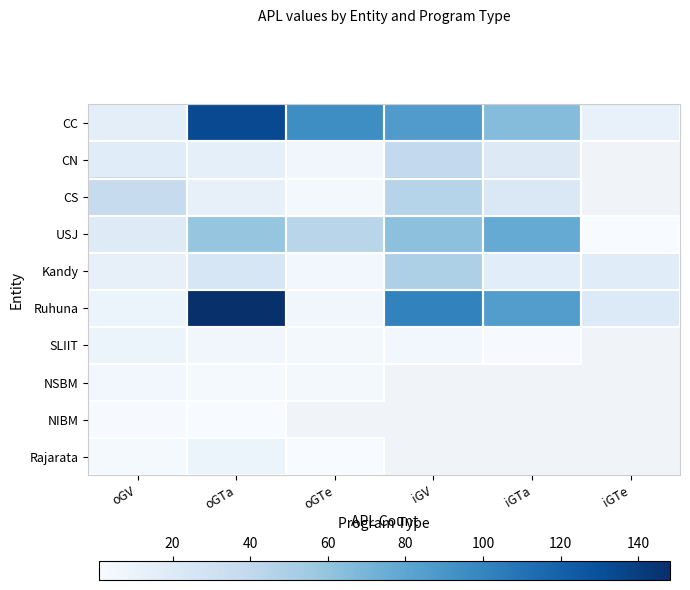

The CN series shows 39.0 at iGV. True or false?

True